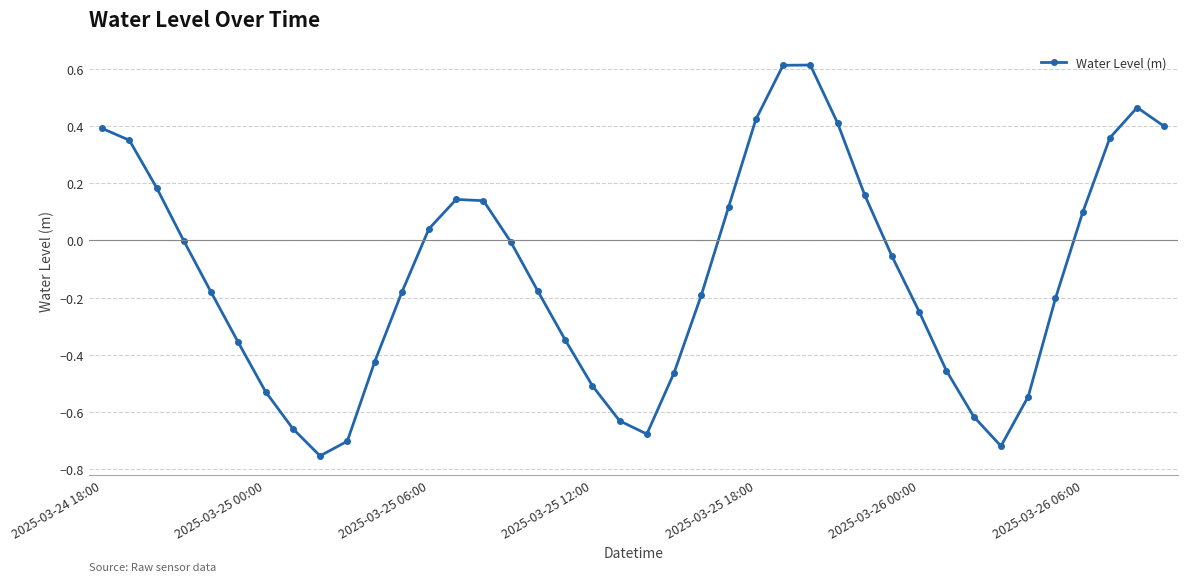

What is the value of the 26th point from the left?

0.6